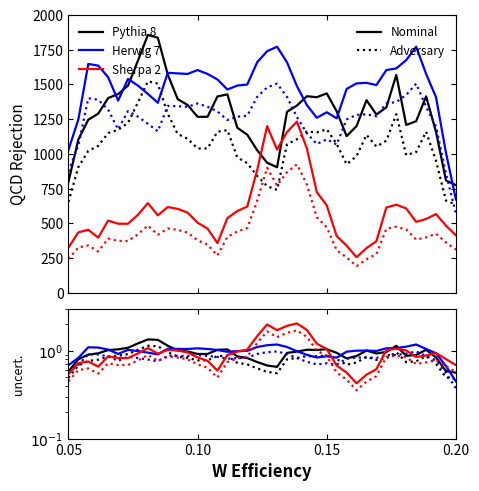

What are all the series names shown in the legend?

Pythia 8, Herwig 7, Sherpa 2